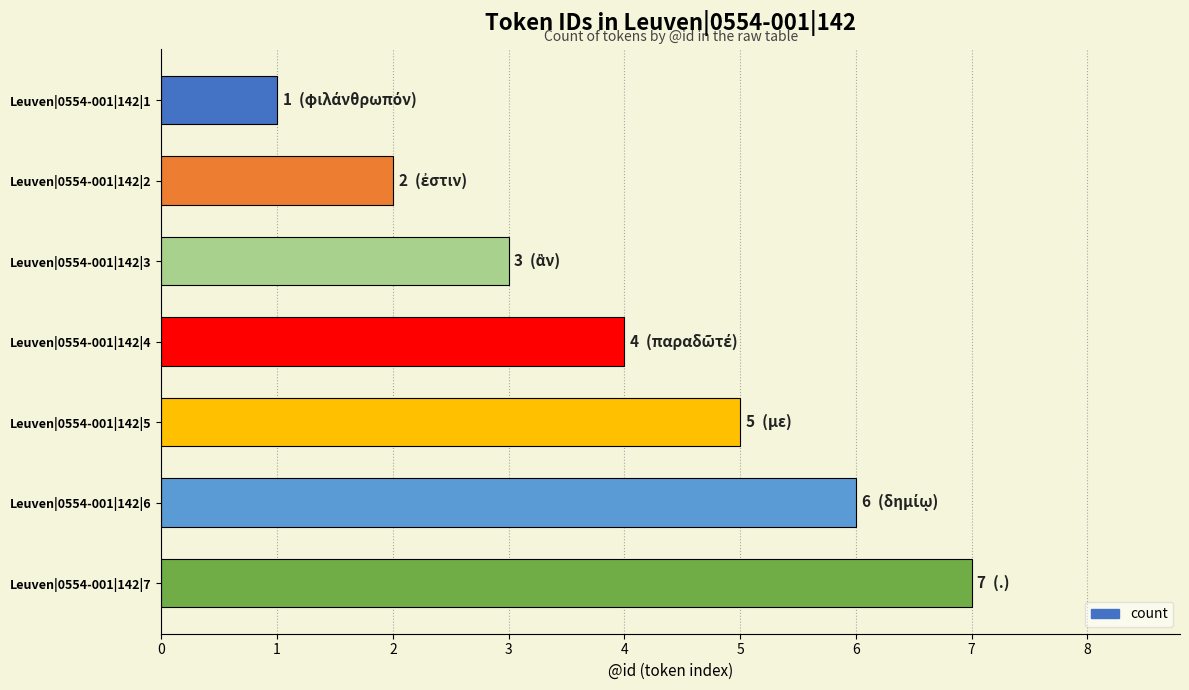

What is the average value?

4